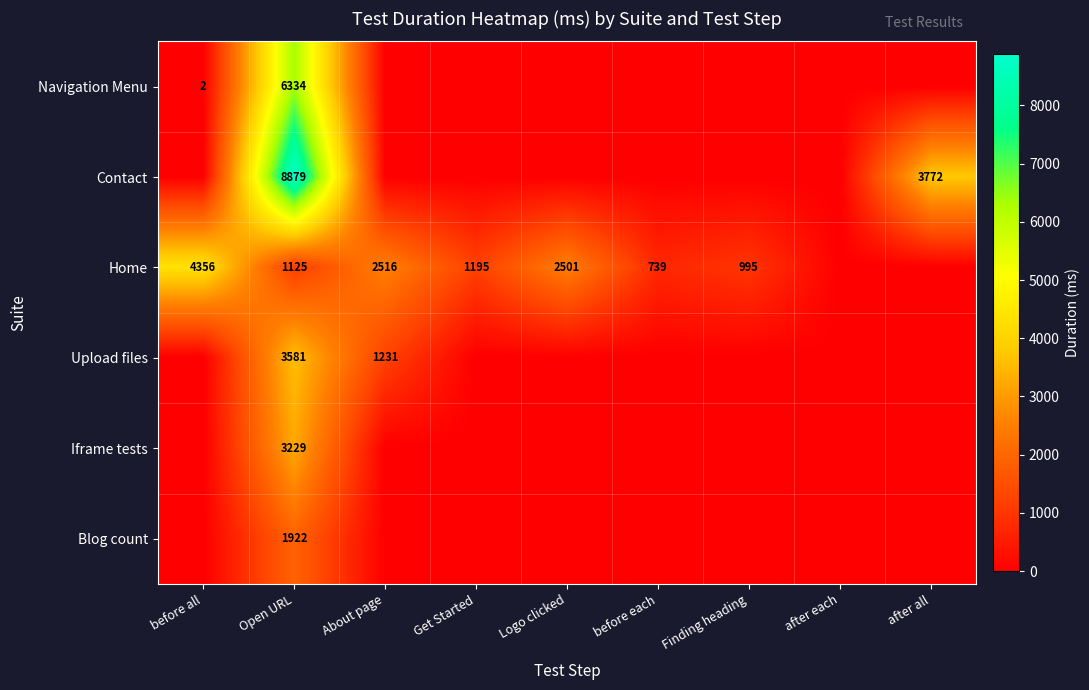

Is the value of Navigation Menu at before all greater than the value of Iframe tests at Open URL?

No